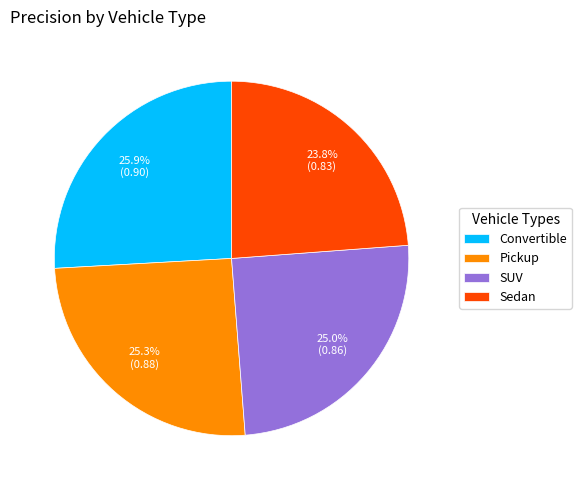

Does any single category account for the majority?

No